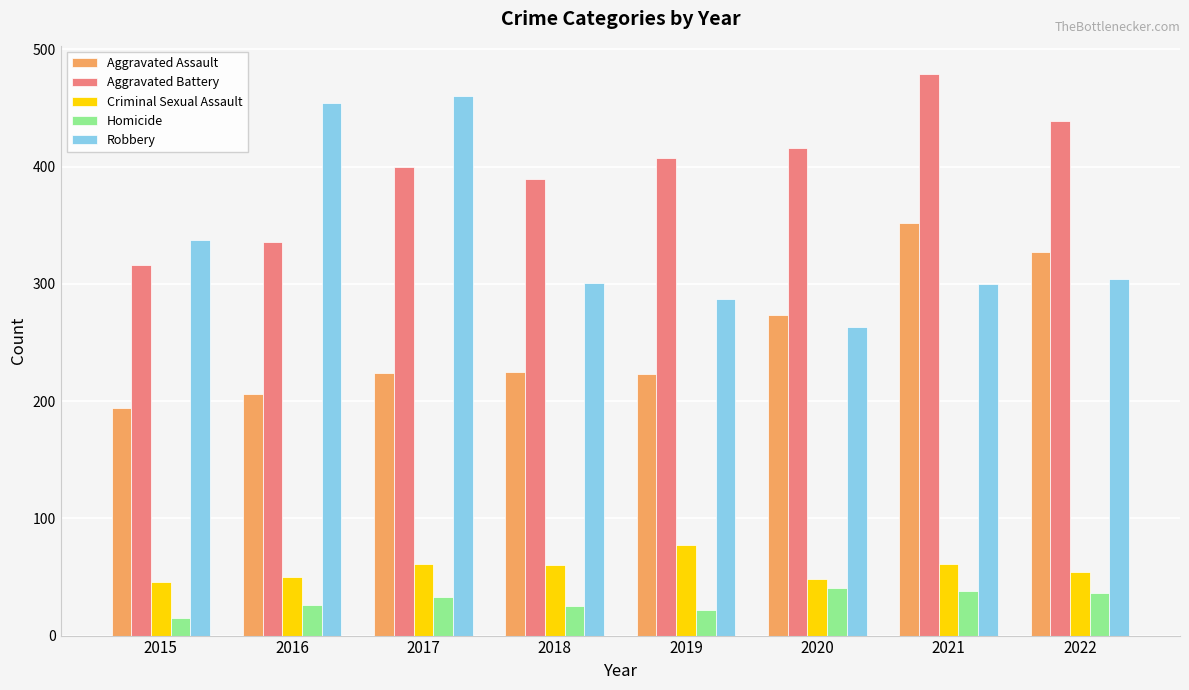

At which category is the sum across all series the highest?

2021